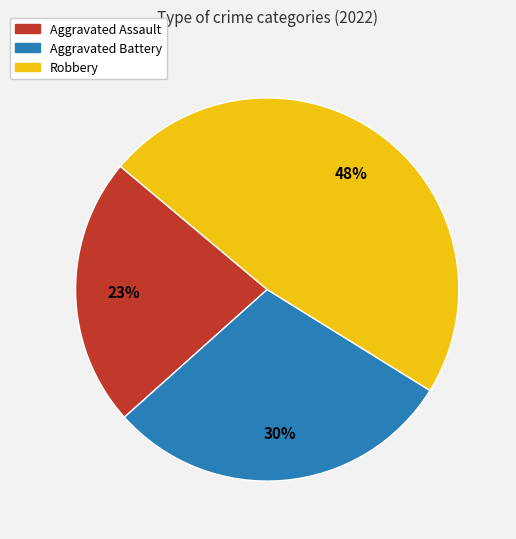

What percentage is the Aggravated Battery slice, to the nearest percent?

30%